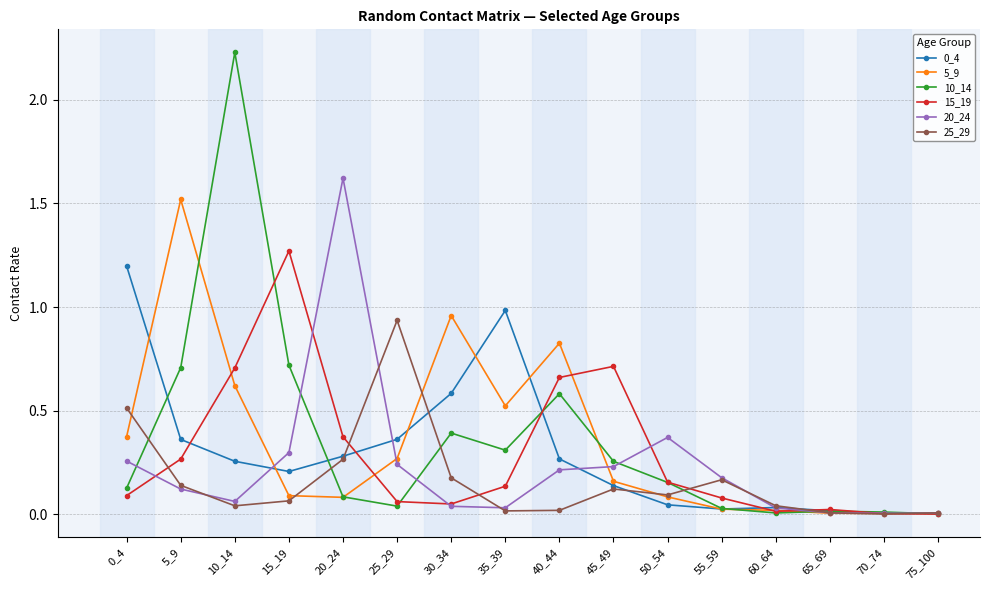

What is the difference between the maximum and minimum values in the 5_9 series?

1.5